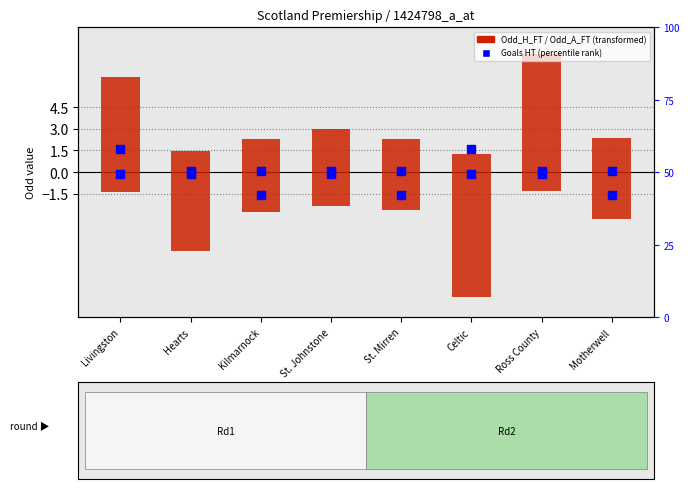

At which category is the sum across all series the highest?

Ross County